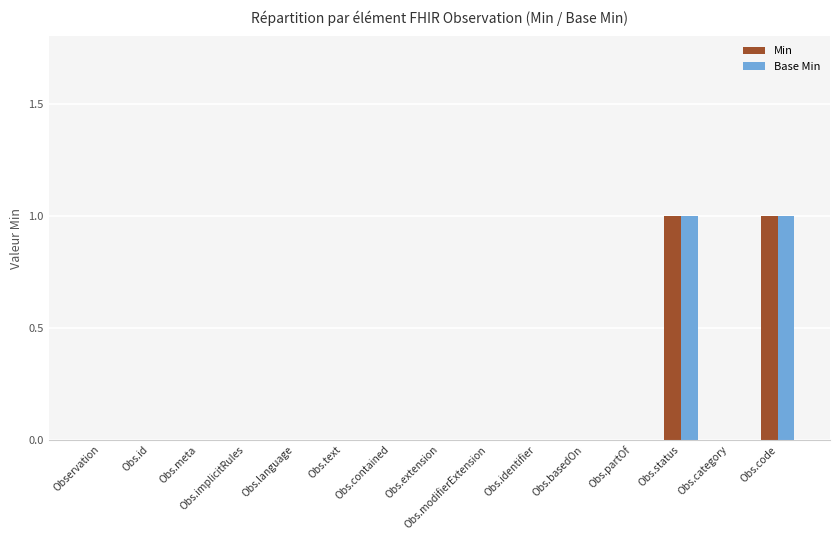

True or false: Min has a value of 0 at Obs.text.

True